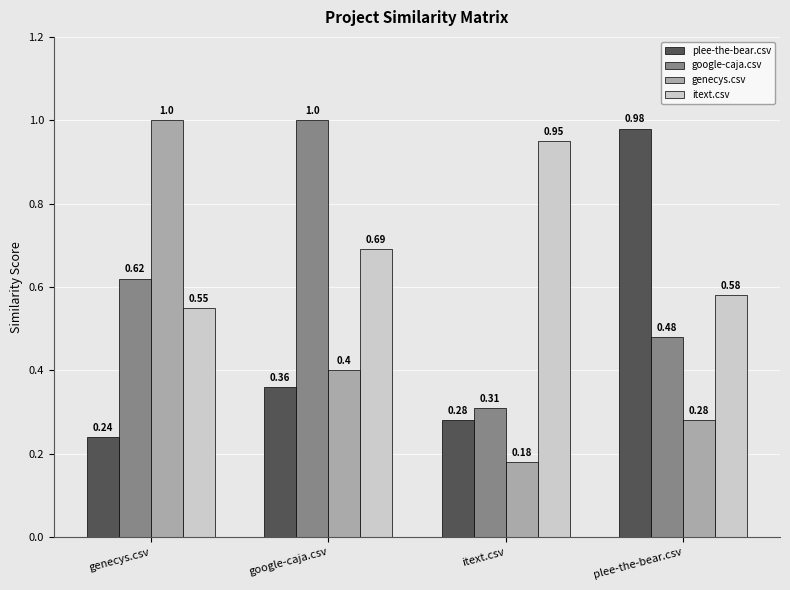

What is the difference between the maximum and second lowest values in the itext.csv series?

0.4